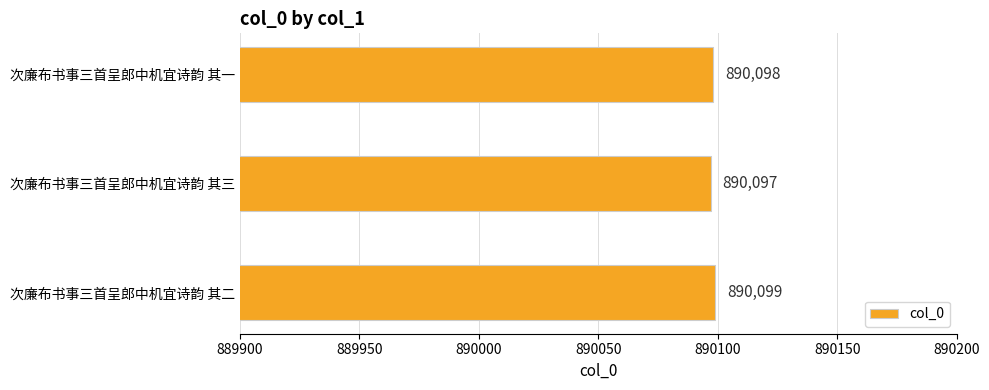

What is the sum of the values at 次廉布书事三首呈郎中机宜诗韵 其三 and 次廉布书事三首呈郎中机宜诗韵 其一?

1780195